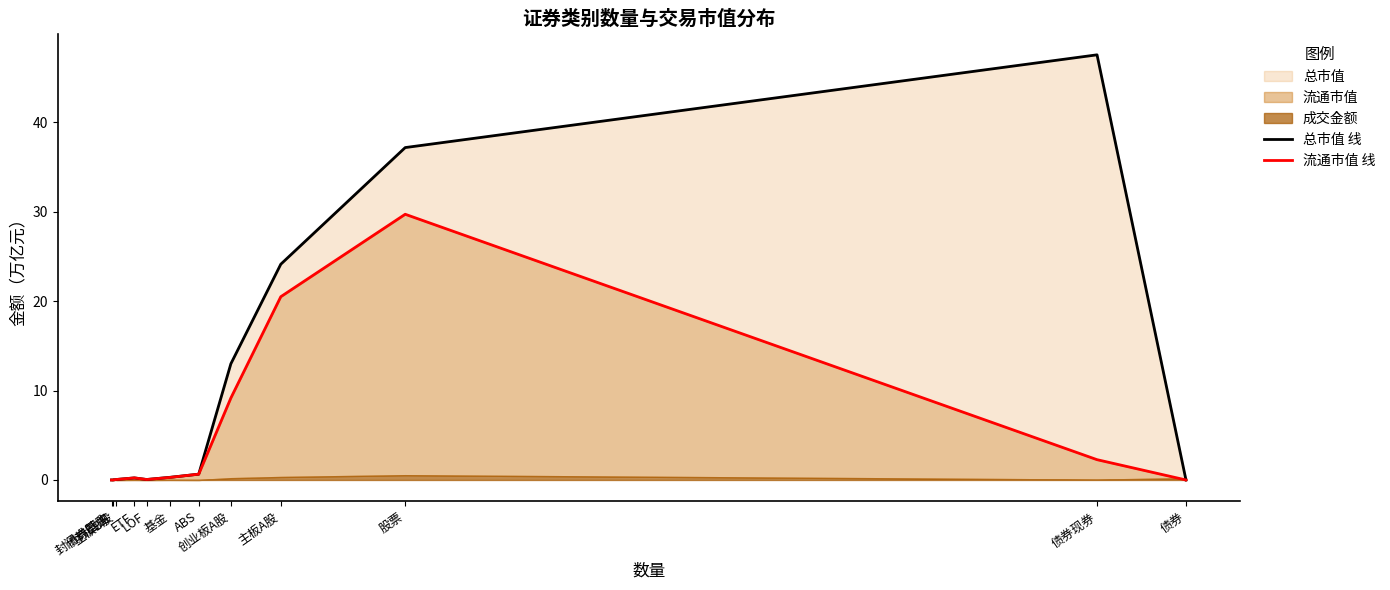

How many data points in 流通市值 线 are above 0?

10